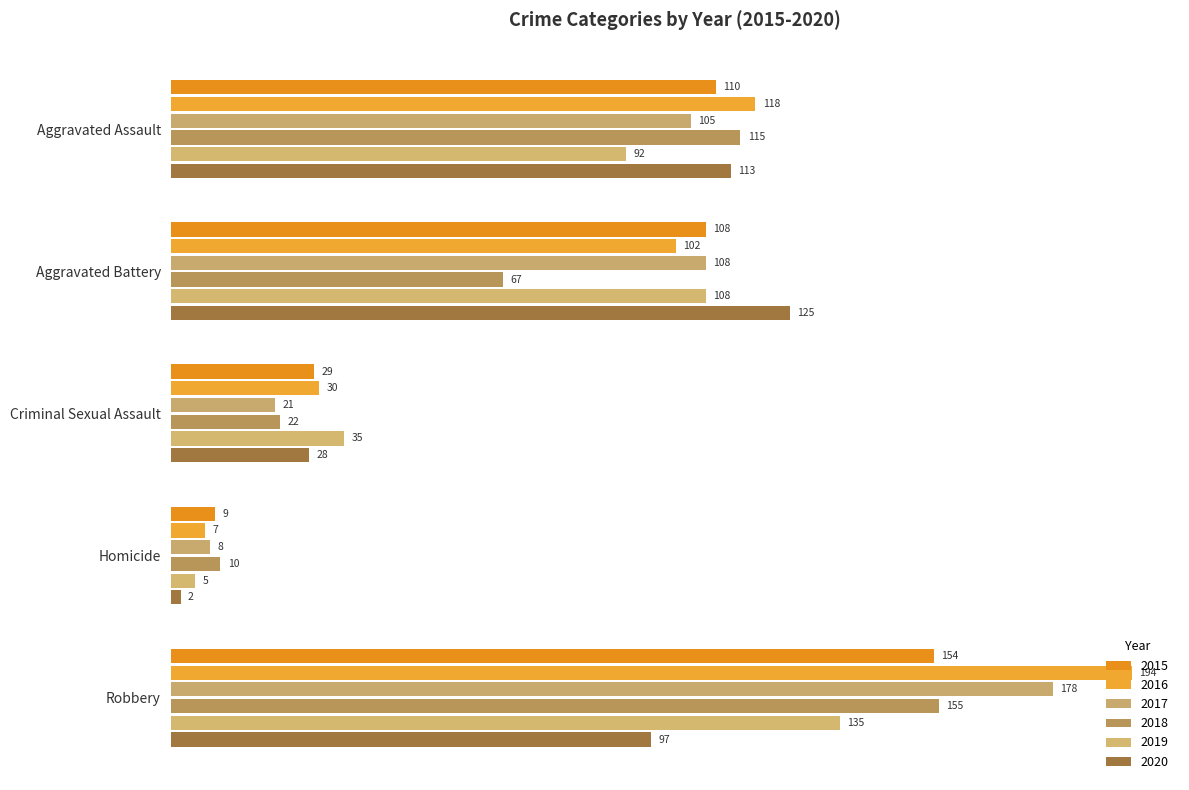

How many categories are shown in the chart?

5